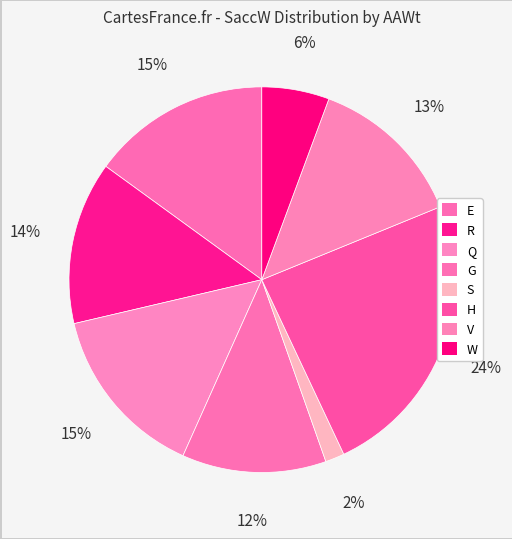

What portion of the pie excludes E?

85.0%